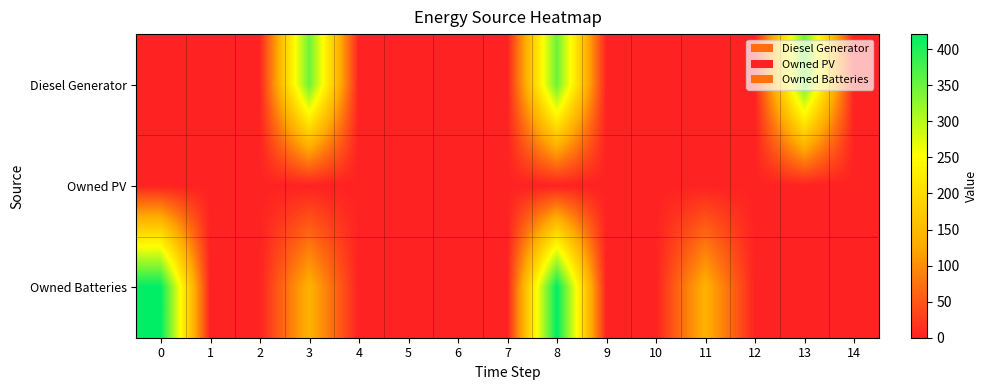

At 14, list the series in order from largest to smallest.

Diesel Generator, Owned PV, Owned Batteries